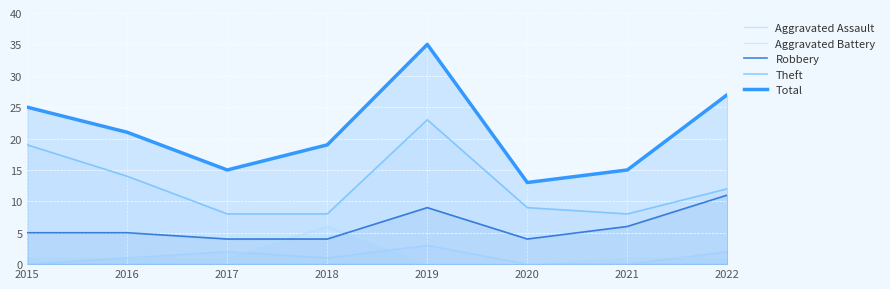

True or false: Aggravated Assault has more than 0 interior local peaks.

True